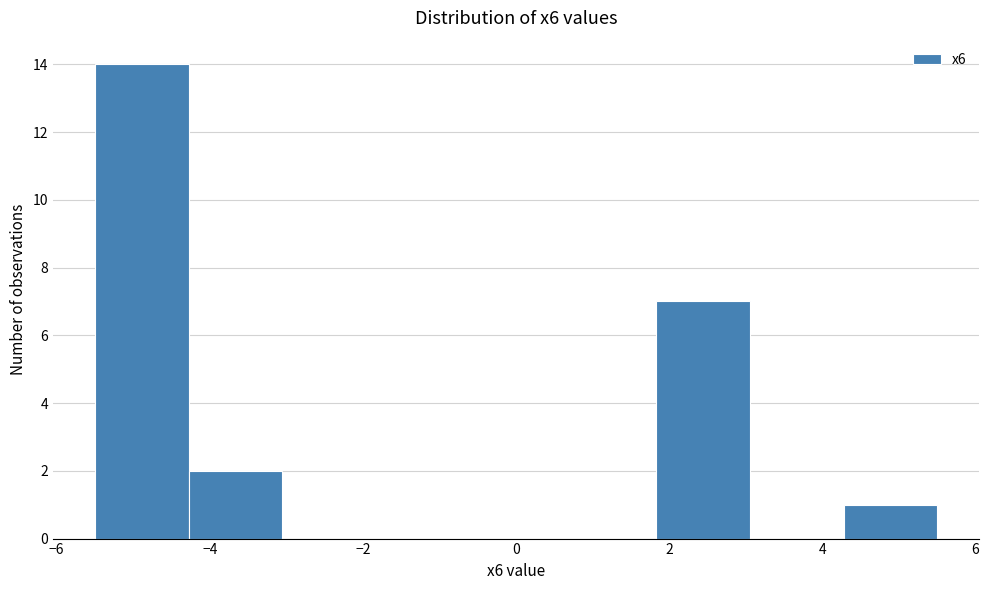

Reading left to right, transcribe this chart: for each bar, give the range it covers on the x-axis and its height. Neither the bar edges nor the heights are printed on the chart, so give them approximately, as read against the axes.

-5.4 to -4.2: 14
-4.2 to -3.0: 2
-3.0 to -1.8: 0
-1.8 to -0.6: 0
-0.6 to 0.6: 0
0.6 to 1.8: 0
1.8 to 3.0: 7
3.0 to 4.2: 0
4.2 to 5.6: 1